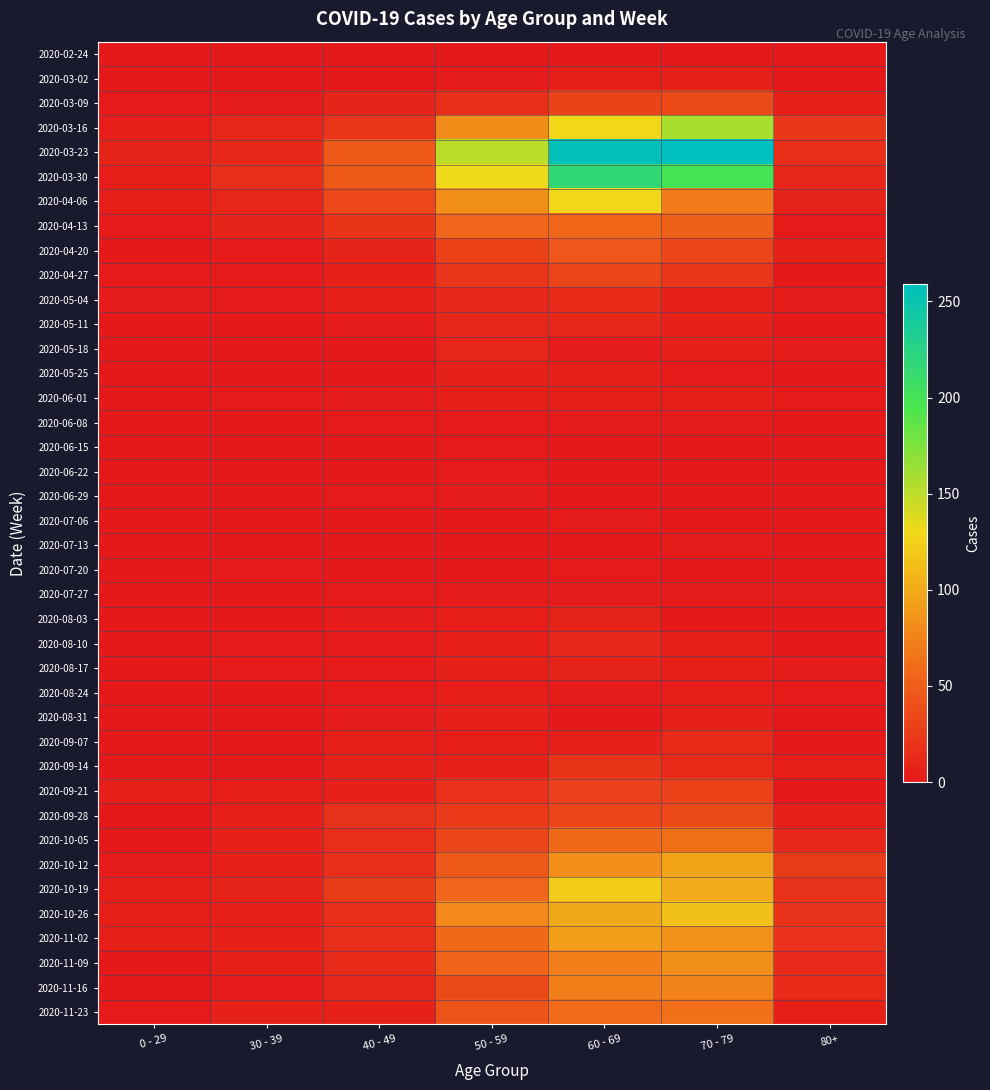

Which series changed the most between 50 - 59 and 80+?

2020-03-23